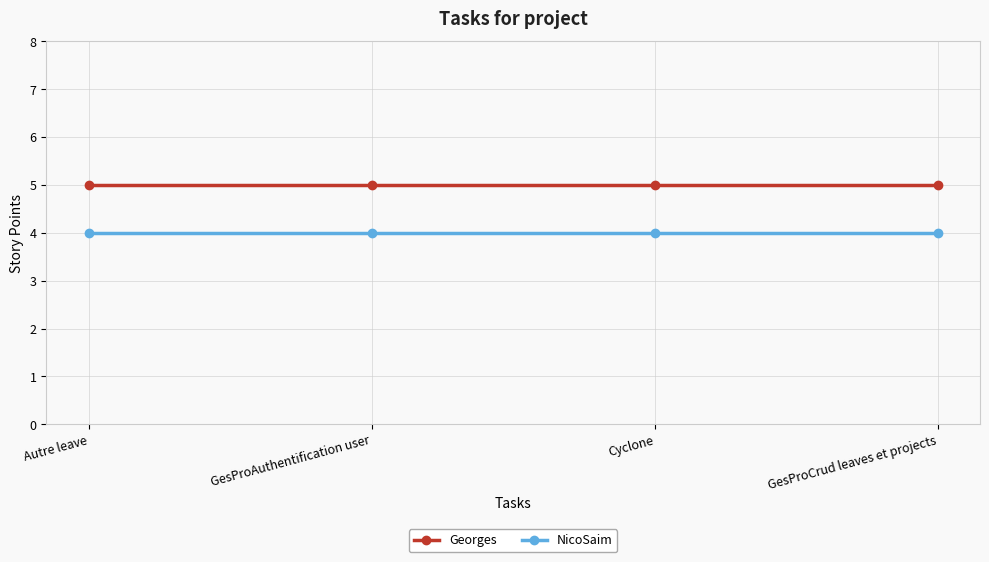

True or false: Georges and NicoSaim cross at least once.

False